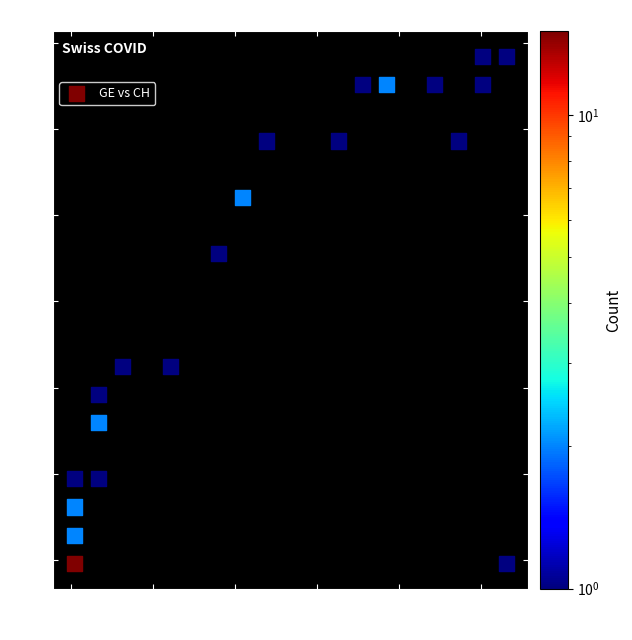

What is the range of Y values (max minus min)?

58.7